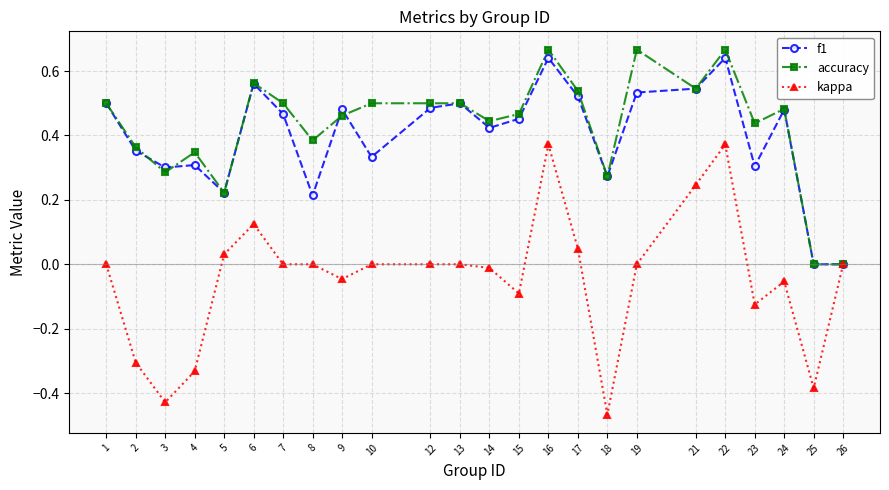

Which series changed the most between 1 and 2?

kappa